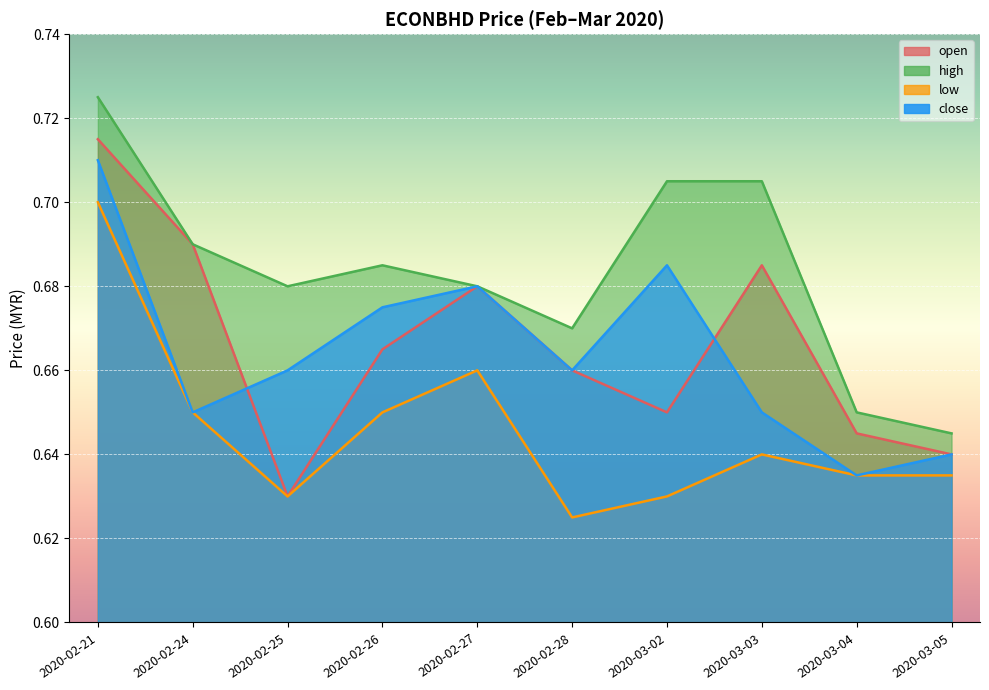

In close, how many points are higher than both neighbors (excluding endpoints)?

2